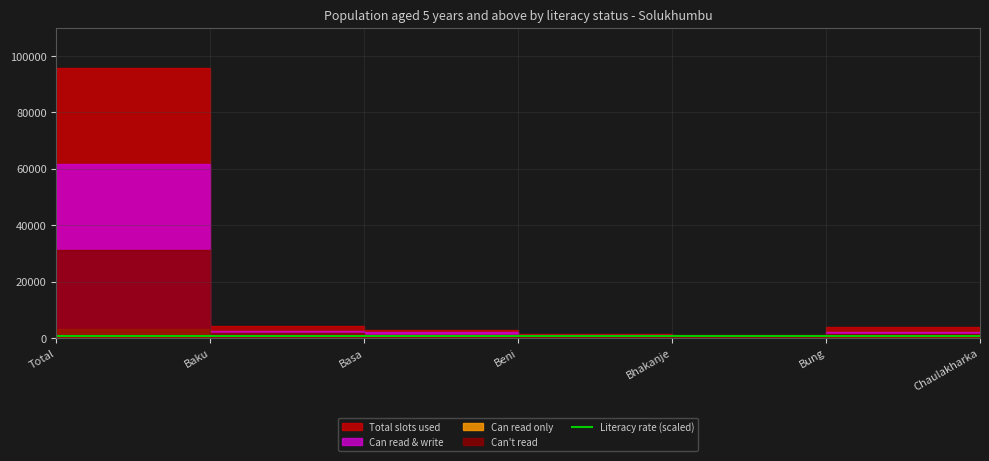

Which label corresponds to the smallest value in the chart?

Chaulakharka